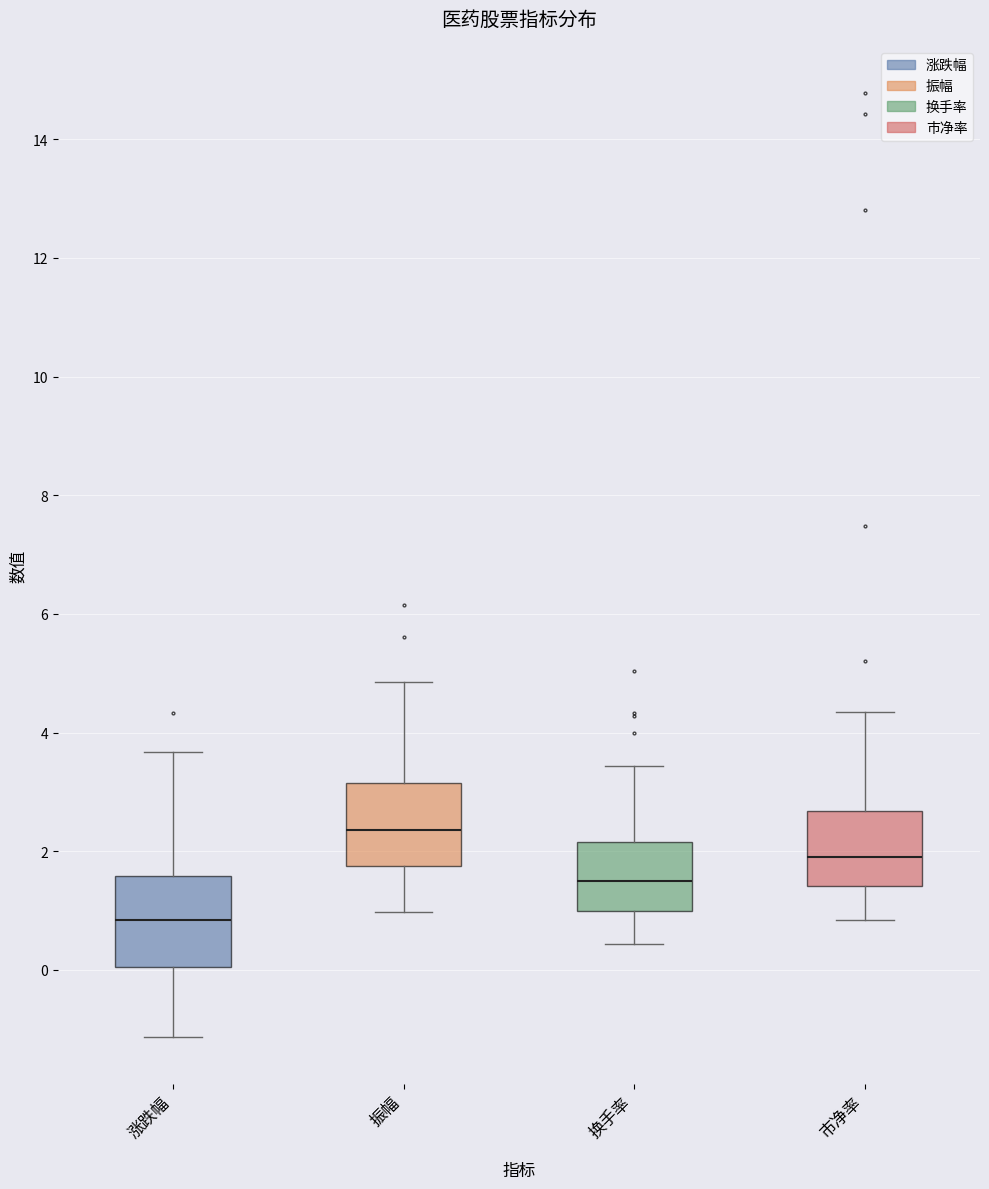

Reading left to right, read every box against the y-axis: the position of its median line, the range the box covers, and the ends of its whiskers. The values are not printed on the chart, so give them approximately, as read against the axis.

涨跌幅: median 0.8, box 0.0 to 1.6, whiskers -1.2 to 3.6
振幅: median 2.4, box 1.8 to 3.2, whiskers 1.0 to 4.8
换手率: median 1.4, box 1.0 to 2.2, whiskers 0.4 to 3.4
市净率: median 2.0, box 1.4 to 2.6, whiskers 0.8 to 4.4